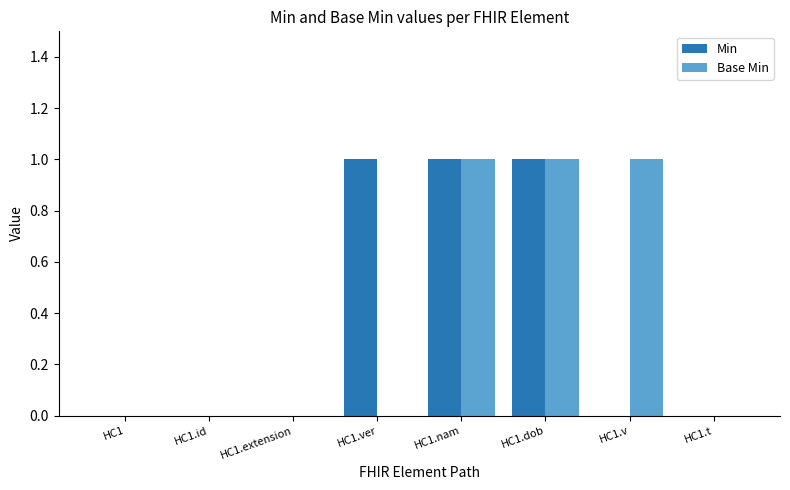

How many groups of bars are there?

8